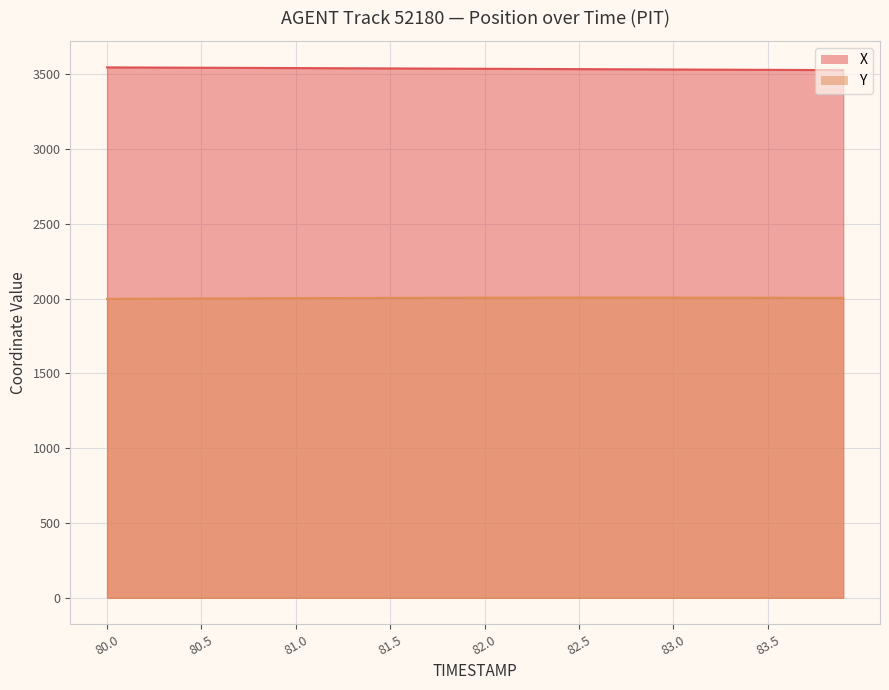

Reading right to left, what are all the values shown in this chart?

X: 83.9=3526.4	83.8=3526.8	83.7=3527.3	83.6=3527.8	83.5=3528.3	83.4=3528.7	83.3=3529.2	83.2=3529.7	83.1=3530.2	83.0=3530.6	82.9=3531.1	82.8=3531.6	82.7=3532.1	82.6=3532.6	82.5=3533.1	82.4=3533.5	82.3=3534.0	82.2=3534.5	82.1=3534.9	82.0=3535.4	81.9=3535.9	81.8=3536.3	81.7=3536.8	81.6=3537.2	81.5=3537.7	81.4=3538.2	81.3=3538.7	81.2=3539.1	81.1=3539.6	81.0=3540.1	80.9=3540.6	80.8=3541.0	80.7=3541.5	80.6=3542.0	80.5=3542.4	80.4=3542.9	80.3=3543.3	80.2=3543.8	80.1=3544.2	80.0=3544.7
Y: 83.9=2004.1	83.8=2004.4	83.7=2004.7	83.6=2004.9	83.5=2005.2	83.4=2005.4	83.3=2005.6	83.2=2005.8	83.1=2005.9	83.0=2006.1	82.9=2006.2	82.8=2006.2	82.7=2006.3	82.6=2006.3	82.5=2006.2	82.4=2006.2	82.3=2006.1	82.2=2005.9	82.1=2005.8	82.0=2005.6	81.9=2005.3	81.8=2005.1	81.7=2004.8	81.6=2004.5	81.5=2004.1	81.4=2003.8	81.3=2003.4	81.2=2003.0	81.1=2002.6	81.0=2002.2	80.9=2001.7	80.8=2001.3	80.7=2000.8	80.6=2000.3	80.5=1999.9	80.4=1999.4	80.3=1998.9	80.2=1998.5	80.1=1998.0	80.0=1997.5